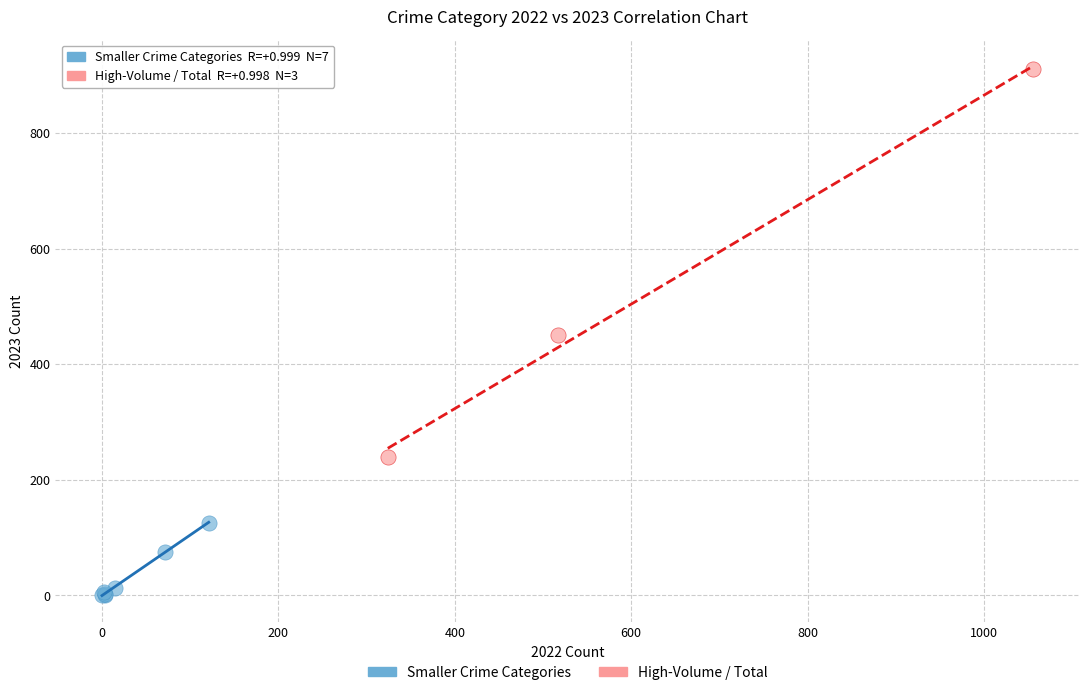

Which series reaches the minimum Y coordinate?

Smaller Crime Categories